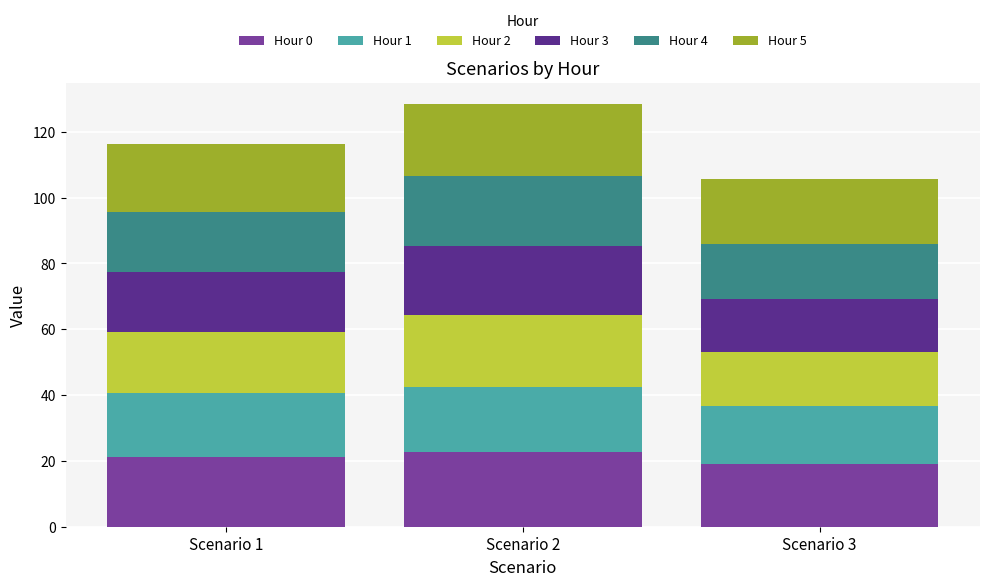

Reading left to right, list the values for the Hour 0 series.

21.2	22.6	19.0